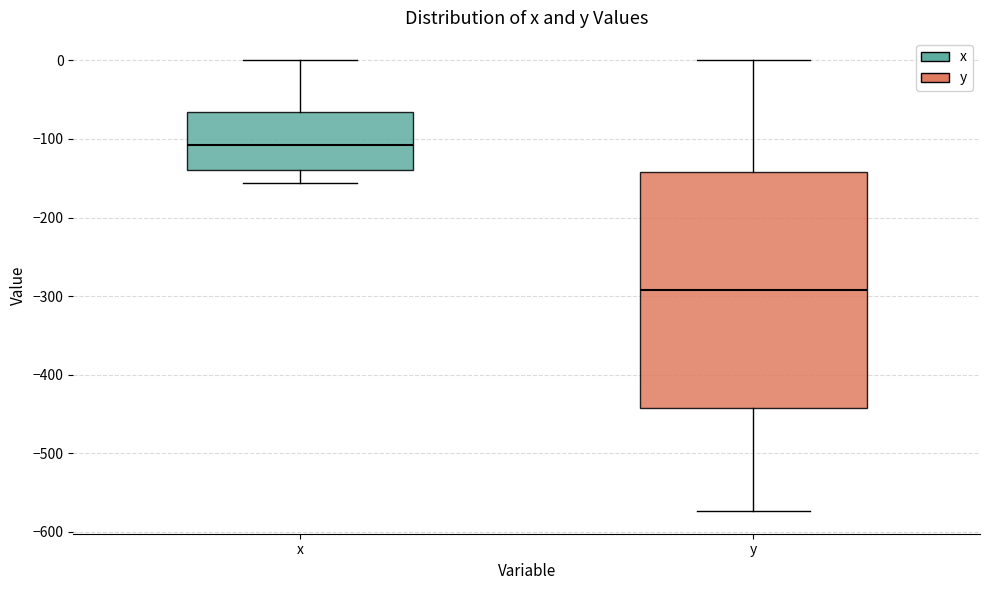

Which box's median line is the highest?

x